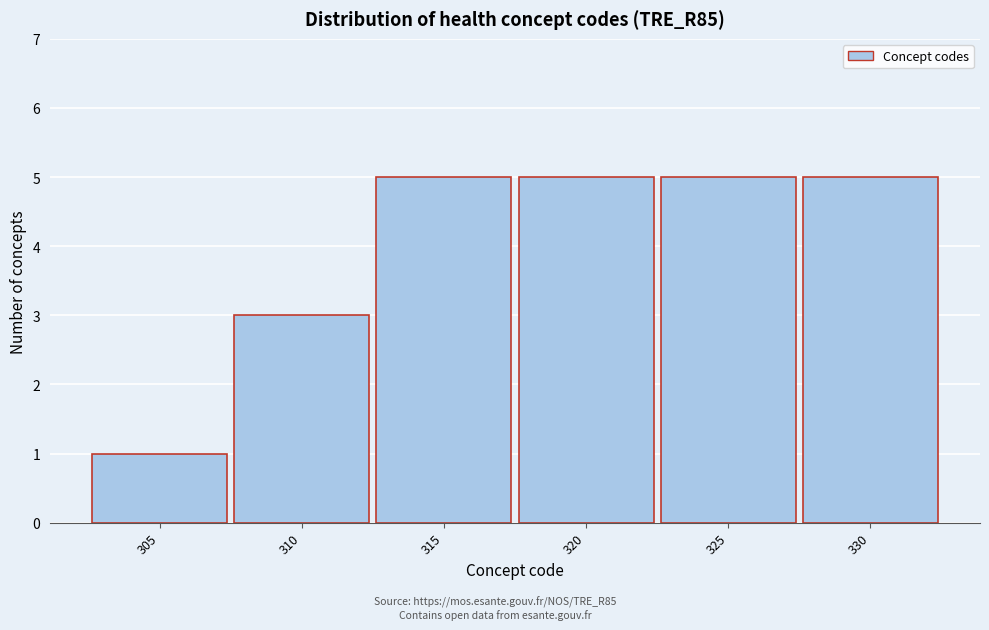

Reading right to left, extract all data points from this chart.

330=5	325=5	320=5	315=5	310=3	305=1